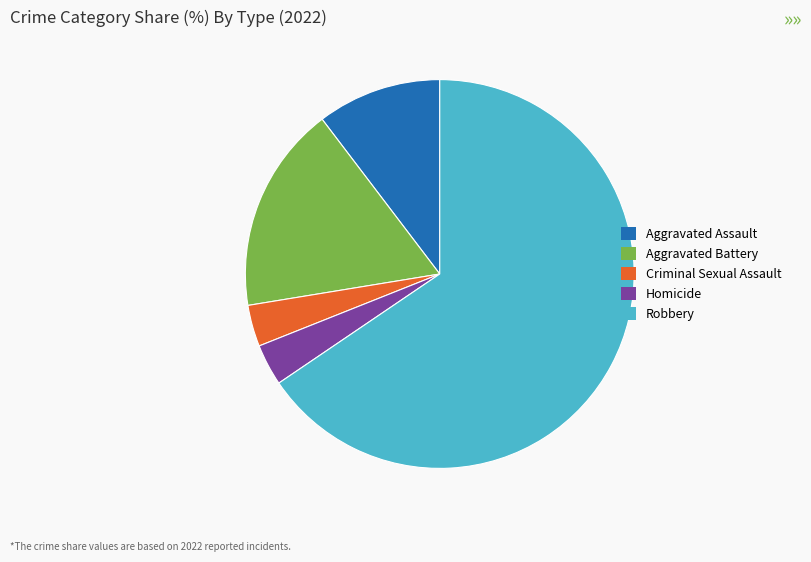

Which category accounts for the majority?

Robbery